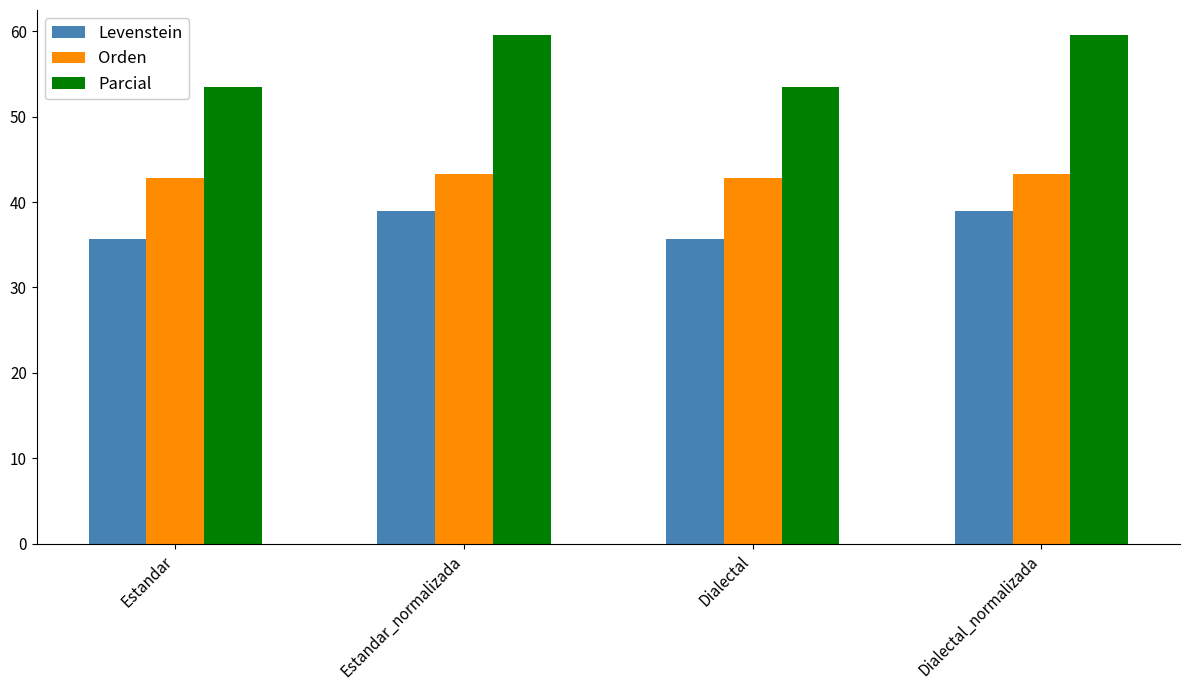

List the series in order of their overall mean, highest first.

Parcial, Orden, Levenstein